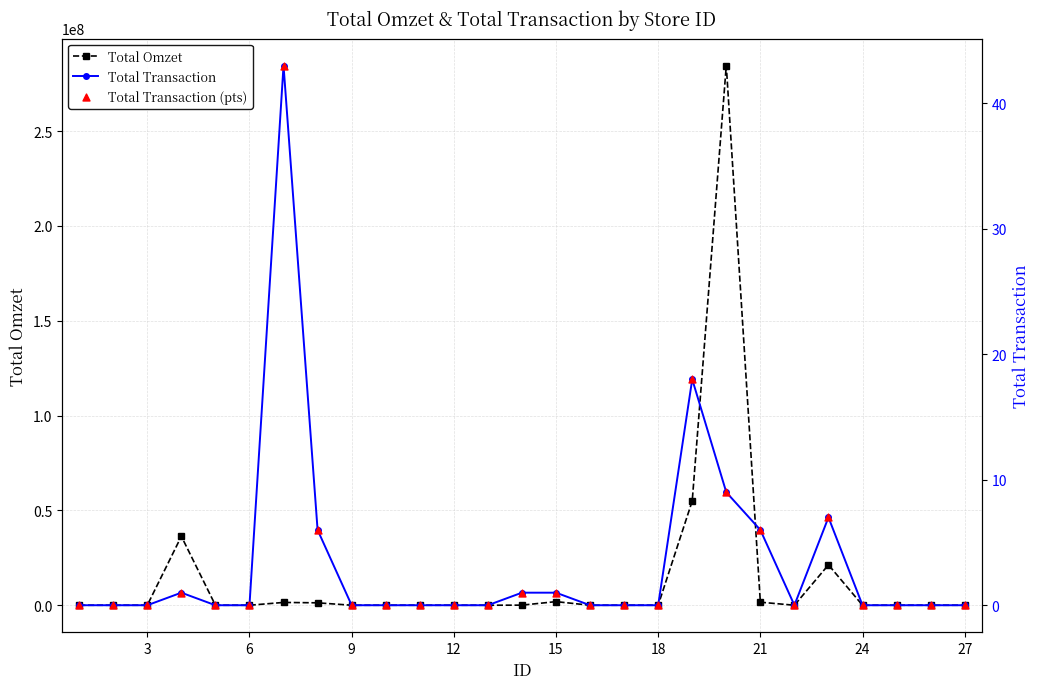

Which series reaches the minimum Y coordinate?

Total Omzet